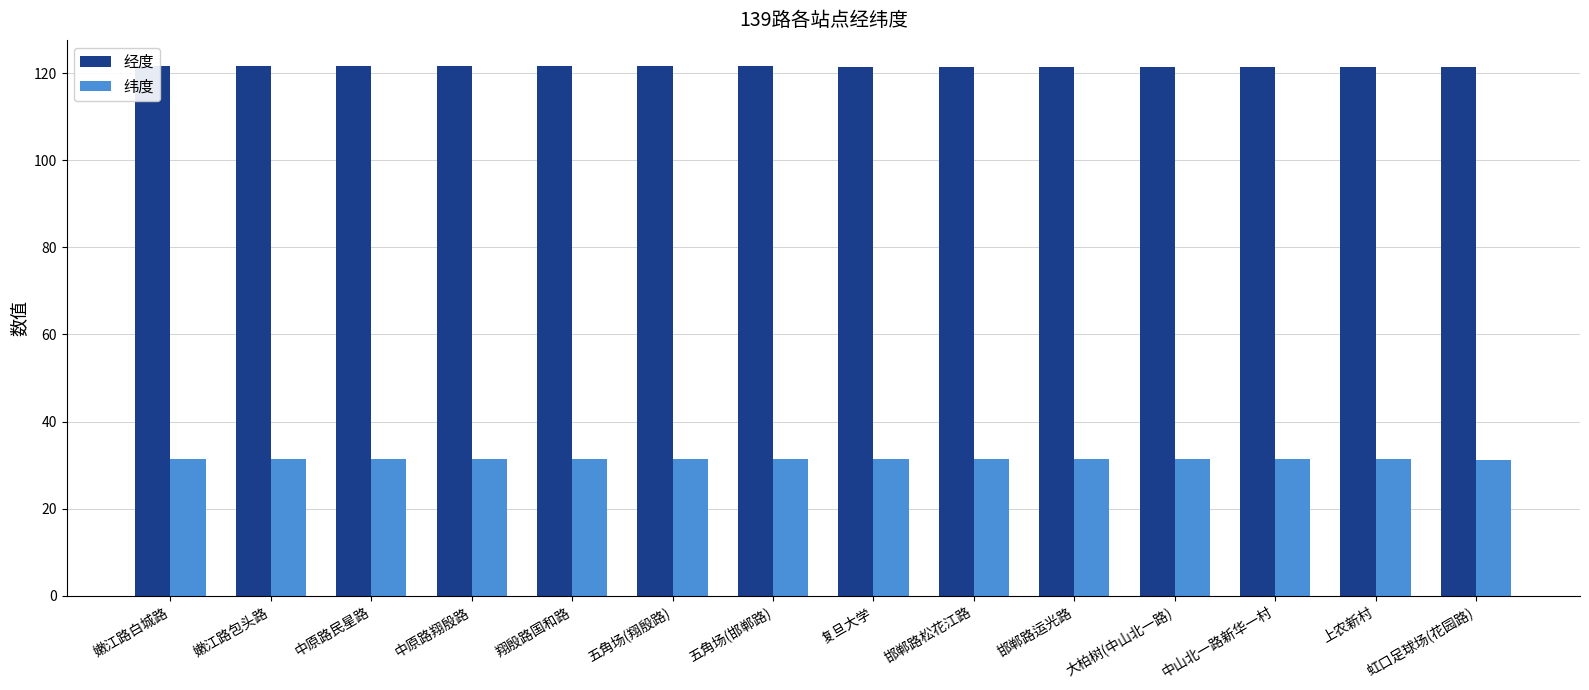

What is the label of the 5th bar from the right?

邯郸路运光路